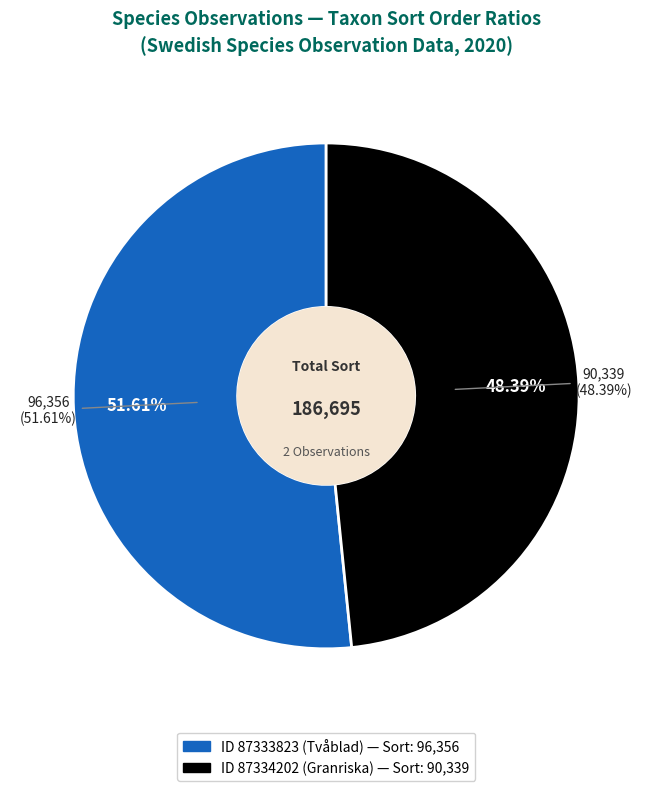

The 87333823 slice represents 60% of the pie. True or false?

False